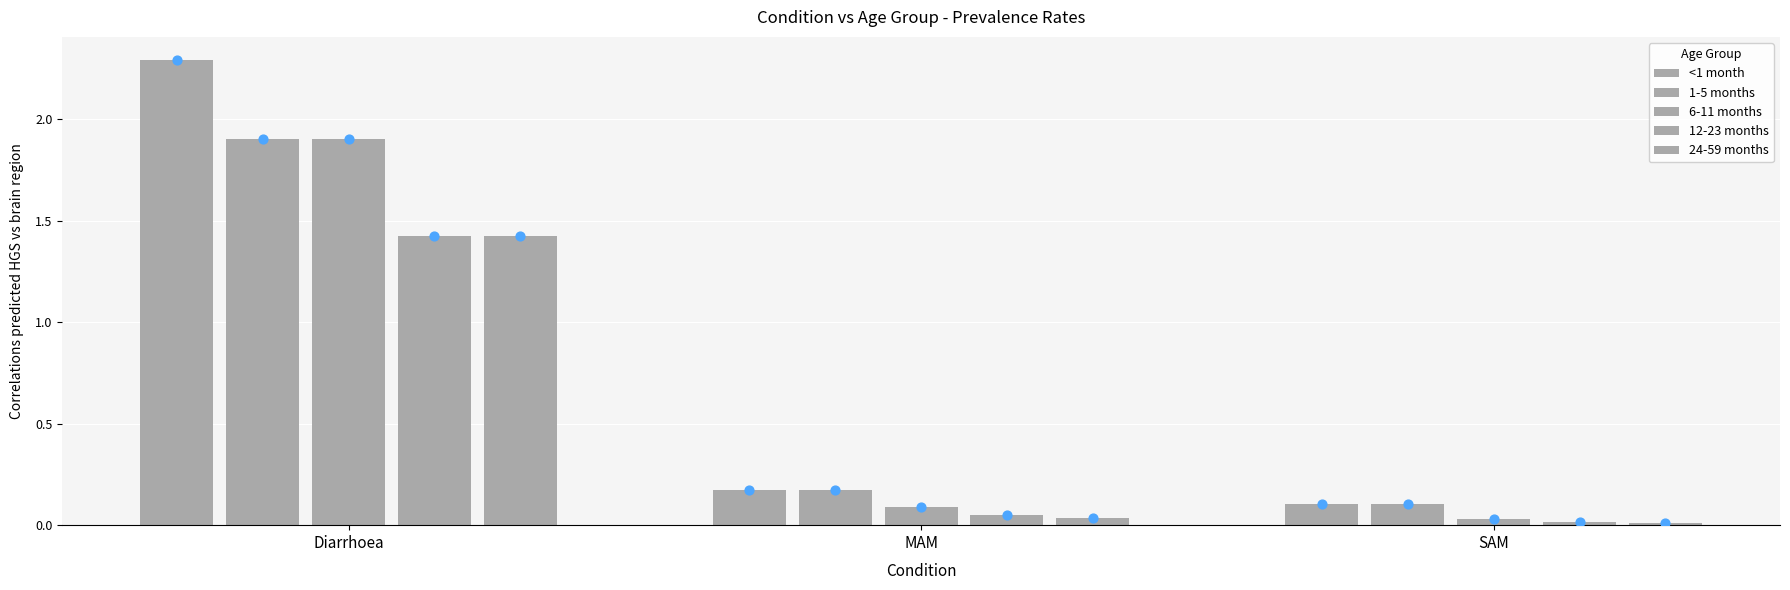

At how many categories does at least one series exceed 1?

1